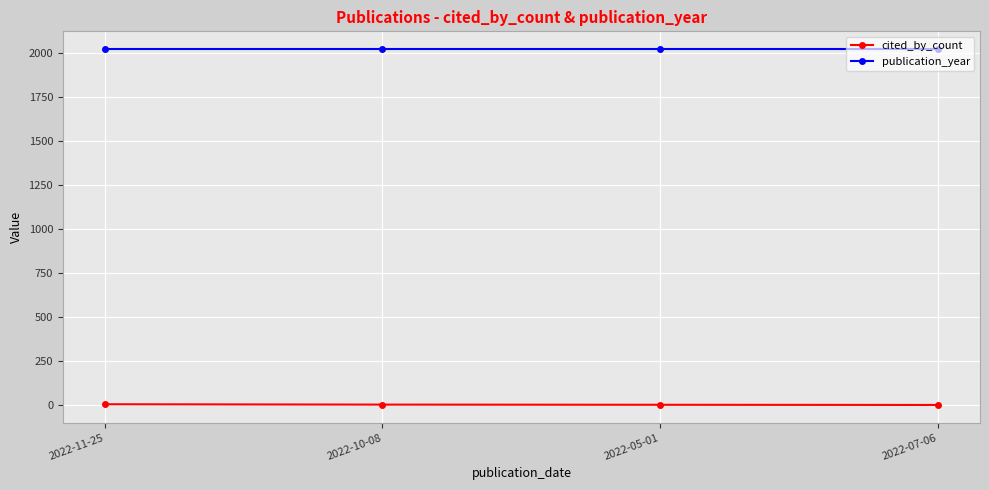

True or false: cited_by_count has more than 1 points higher than both neighbors.

False